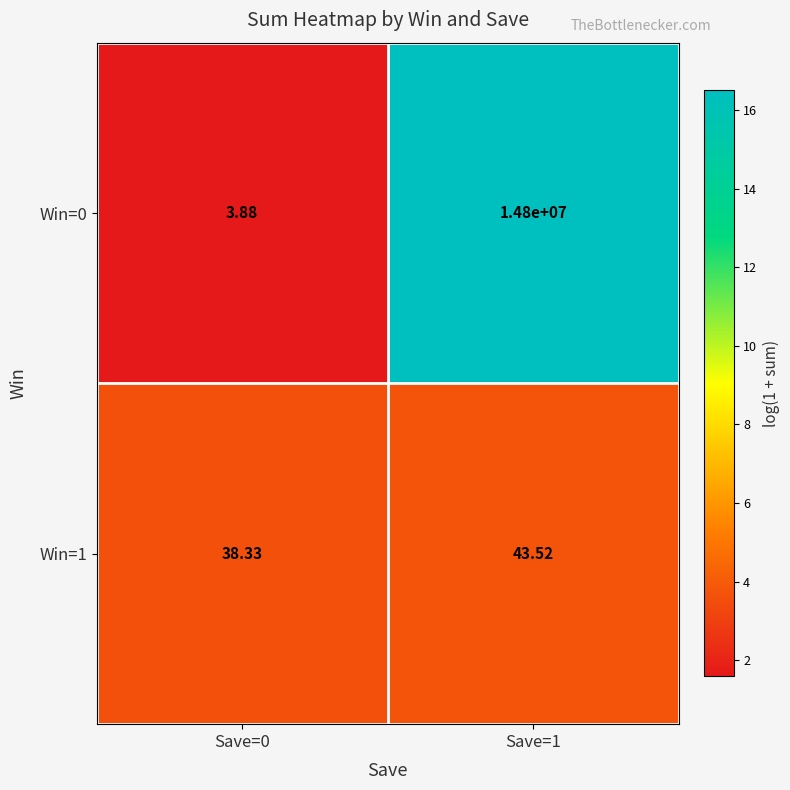

Rank the series by their average value, from highest to lowest.

Win=0, Win=1